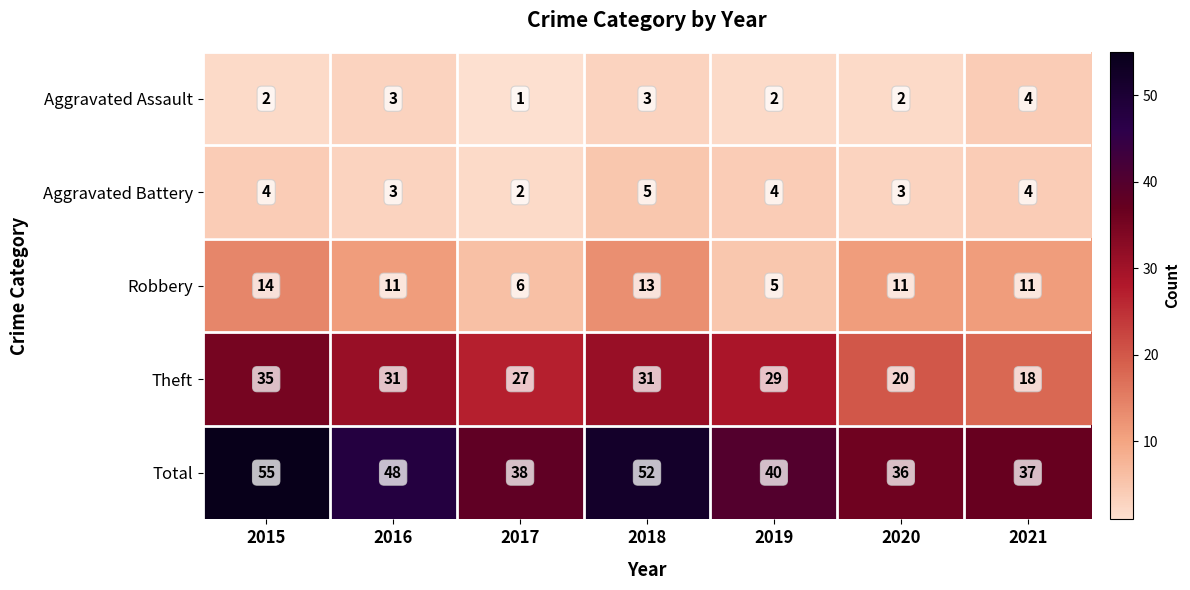

At which label does Aggravated Assault reach its minimum?

2017